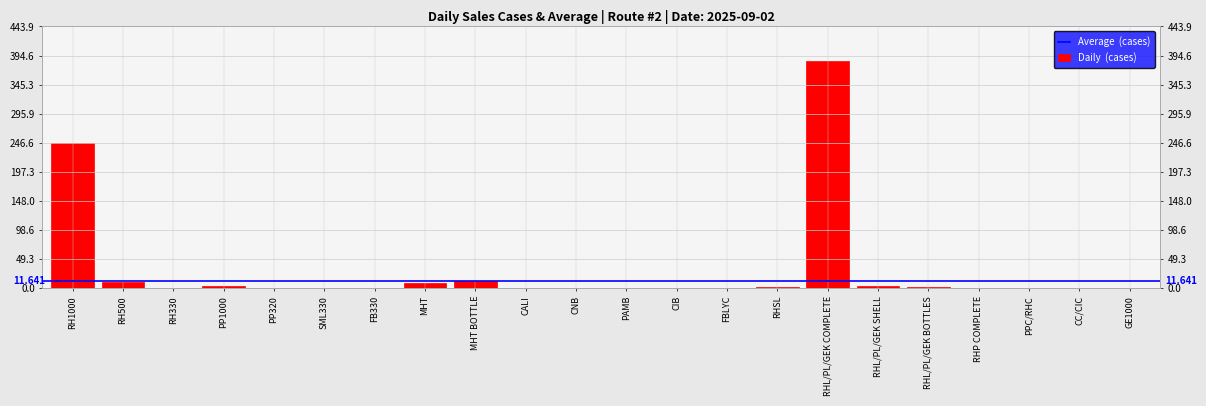

At which category does the chart reach its peak across all series?

RHL/PL/GEK COMPLETE